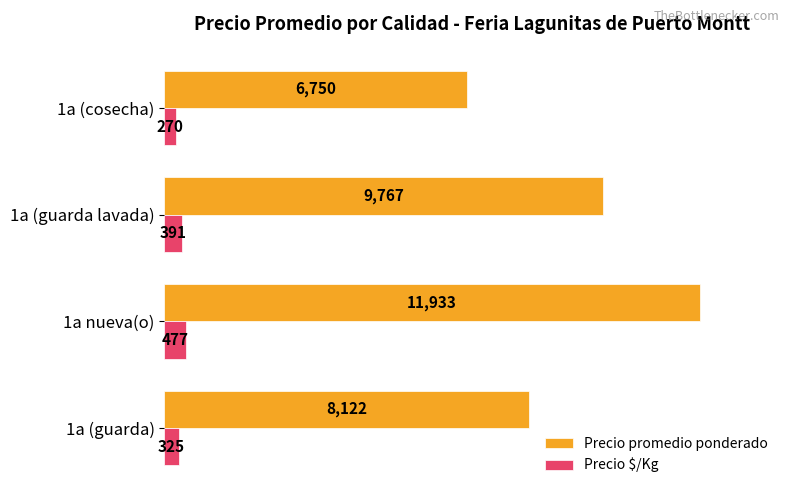

At which category is the sum across all series the highest?

1a nueva(o)